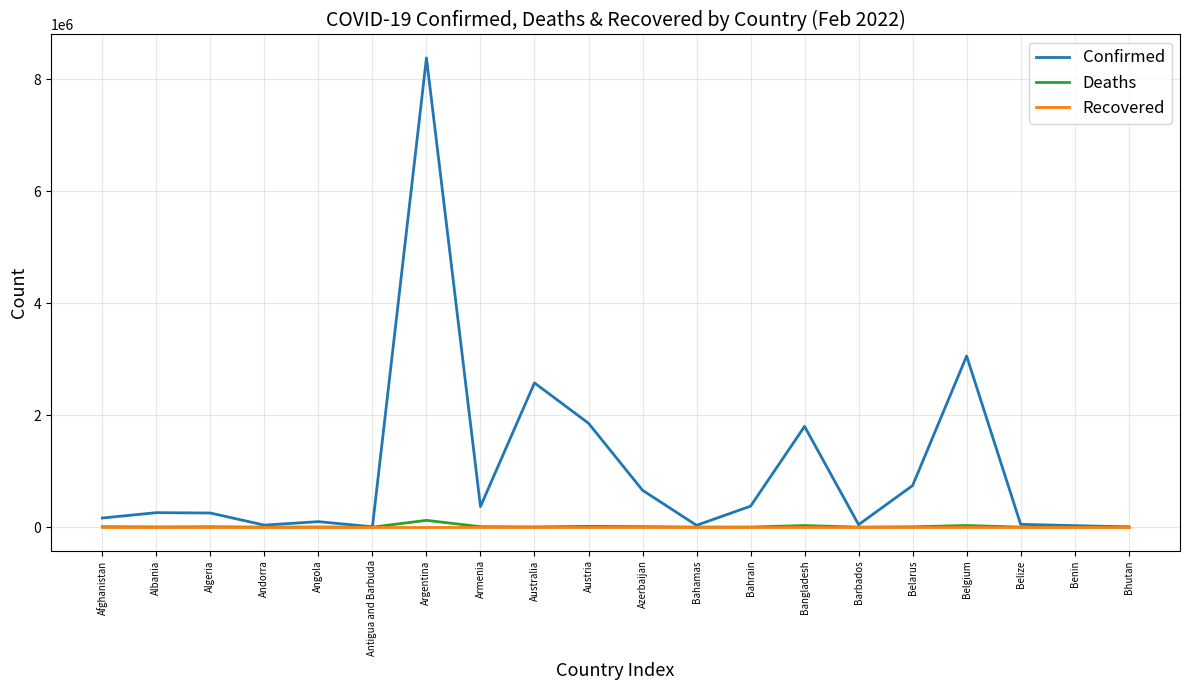

What value does the Deaths series have at Bahrain, to the nearest 10?

1410